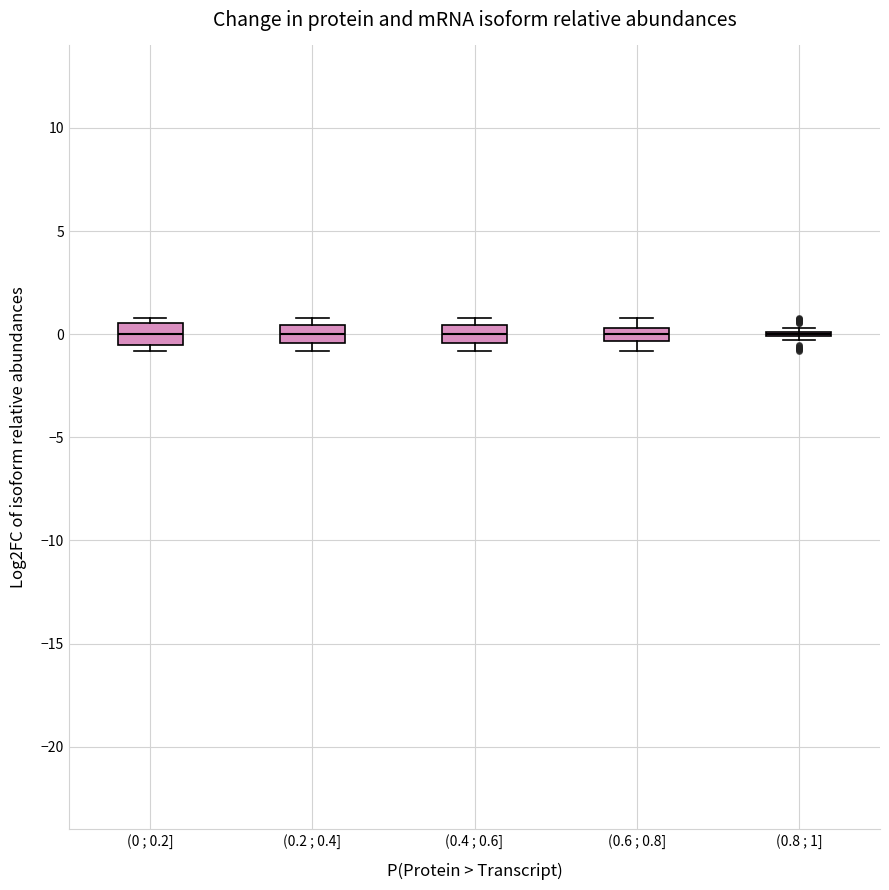

Where is the lower edge of the box for (0 ; 0.2] on the y-axis? The values are not printed on the chart, so give them approximately, as read against the axis.

-0.5